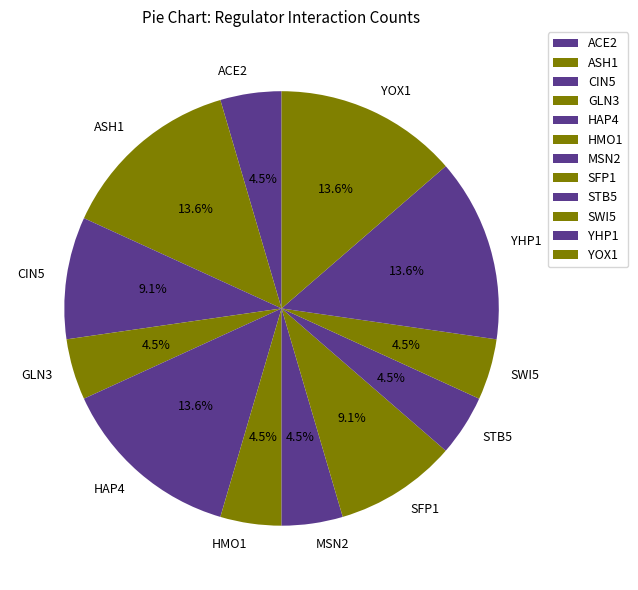

How many segments does this pie chart have?

12